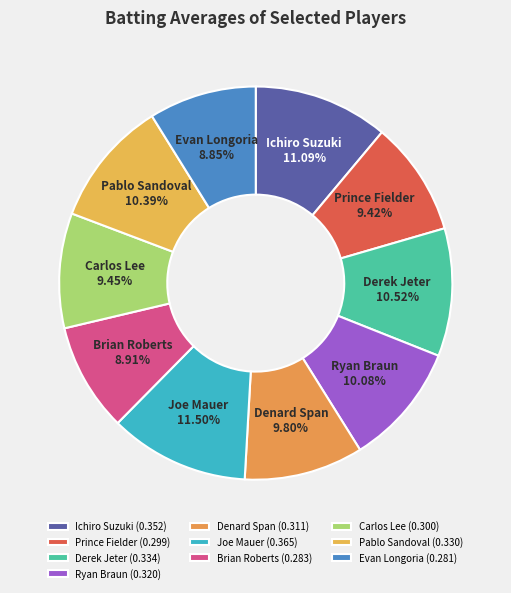

Is there any slice that represents more than half of the pie?

No